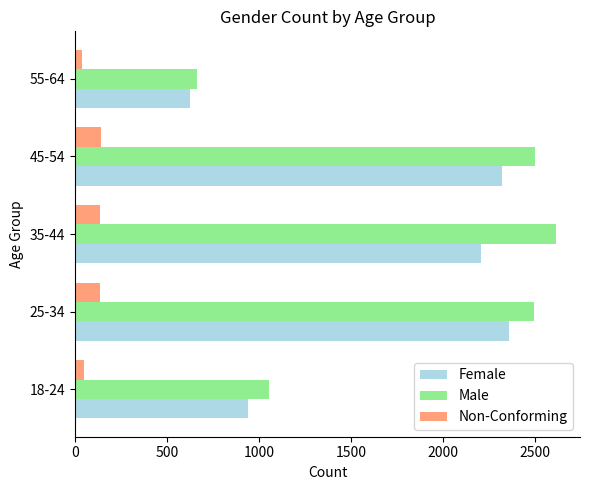

What are all the series names shown in the legend?

Female, Male, Non-Conforming